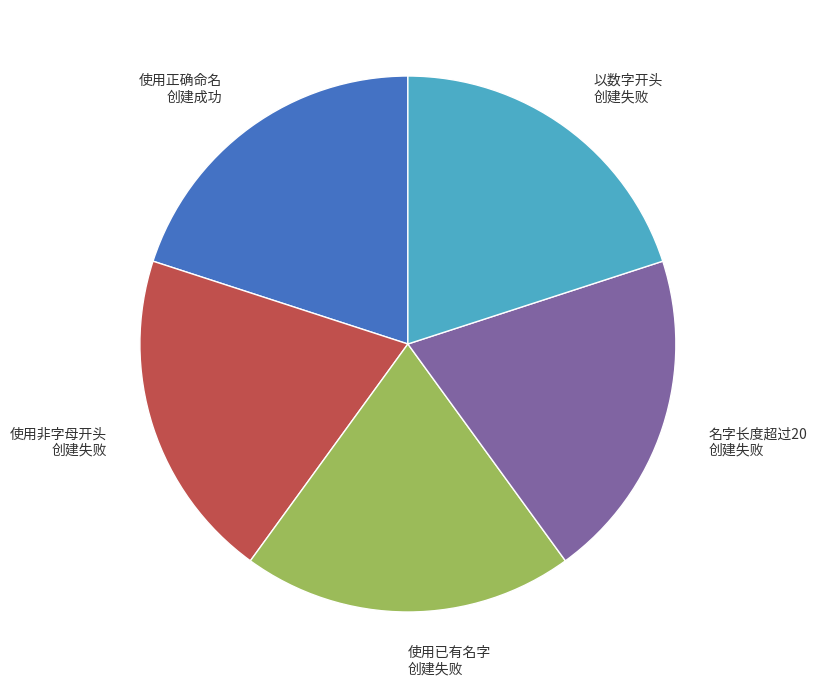

What is the ratio of the value at 名字长度超过20 创建失败 to the value at 使用已有名字 创建失败?

1.0